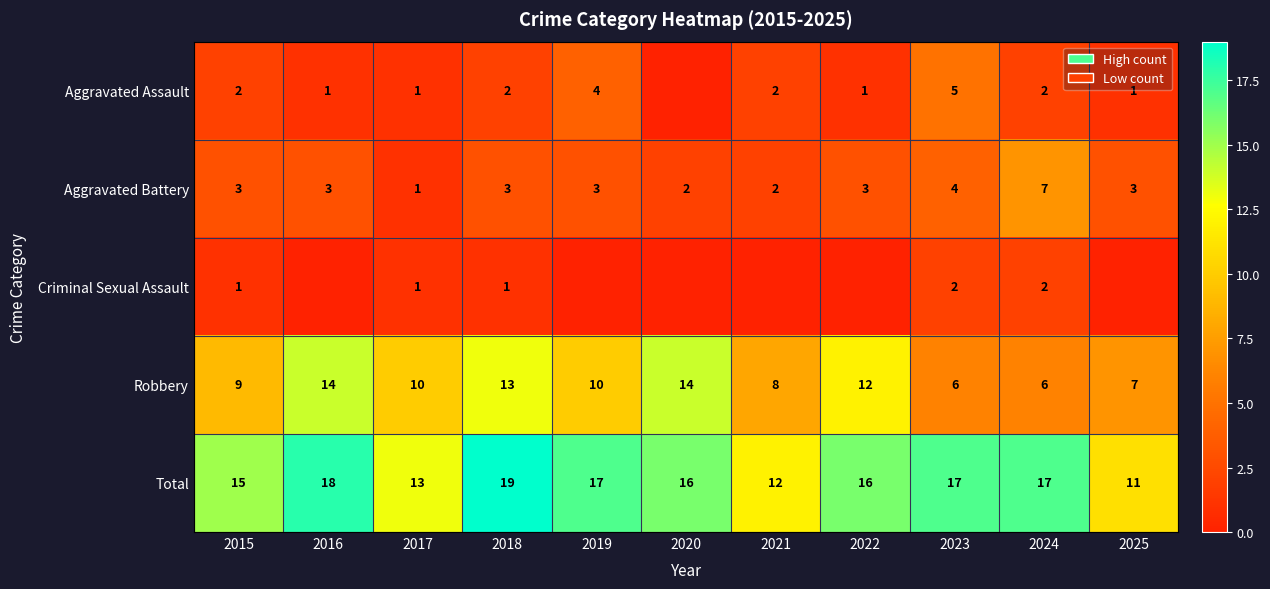

Between 2024 and 2021, which is larger?

2024